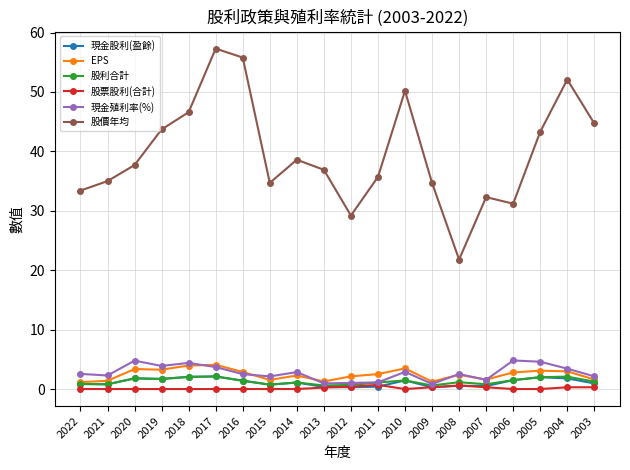

At which category is the sum across all series the highest?

2017